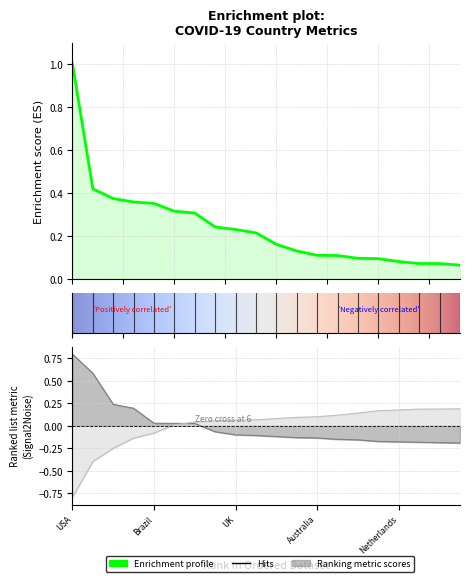

What is the smallest value displayed?

0.1